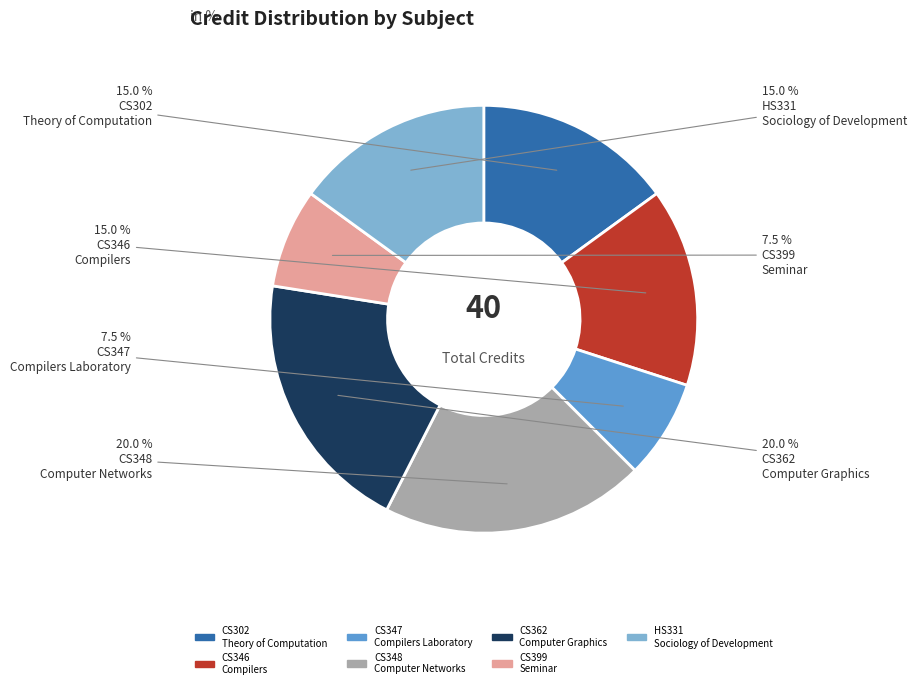

Between CS347 Compilers Laboratory and HS331 Sociology of Development, which is larger?

HS331 Sociology of Development